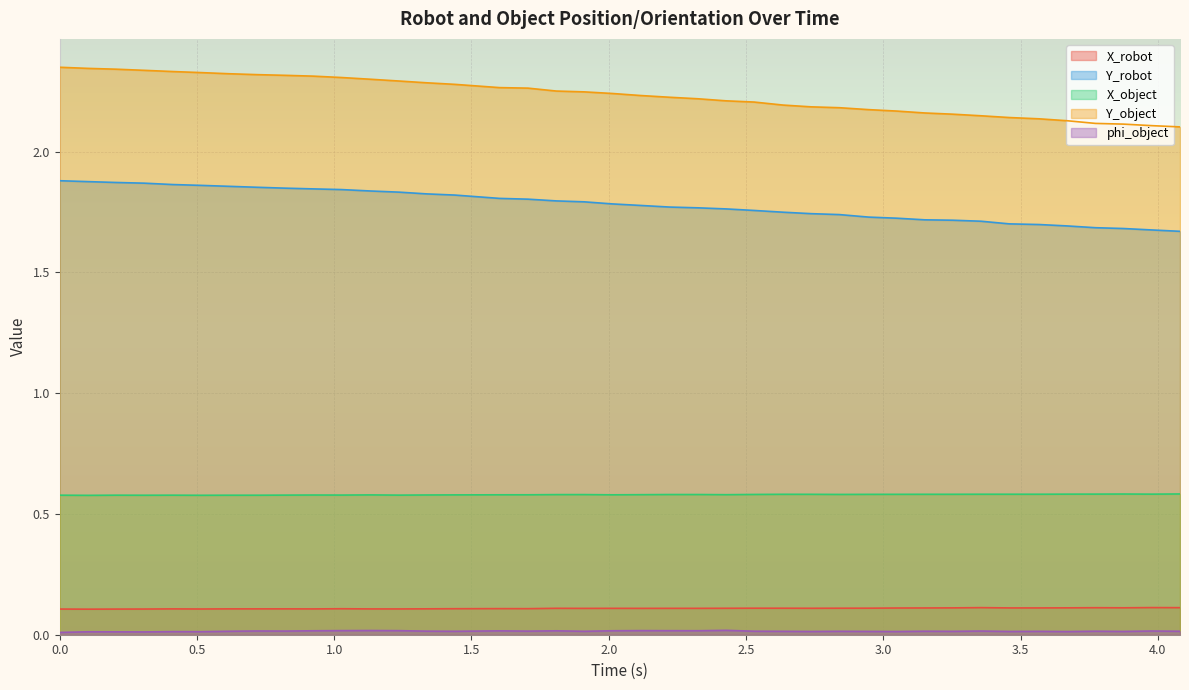

True or false: Y_robot and Y_object intersect in this chart.

False